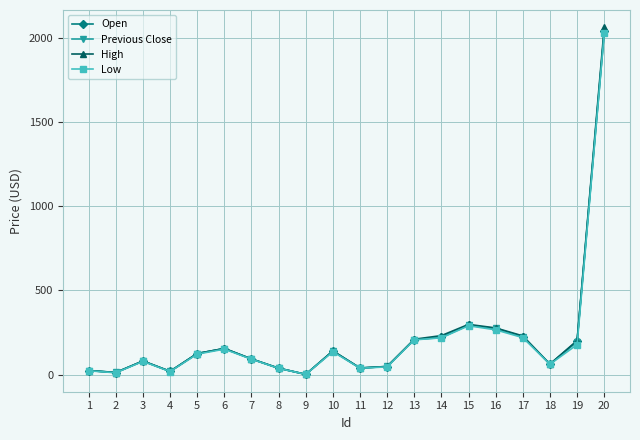

True or false: Previous Close and Low cross at least once.

False